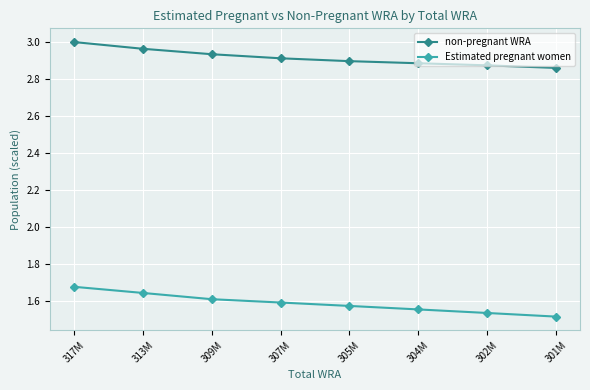

What position from the right is 305M?

4